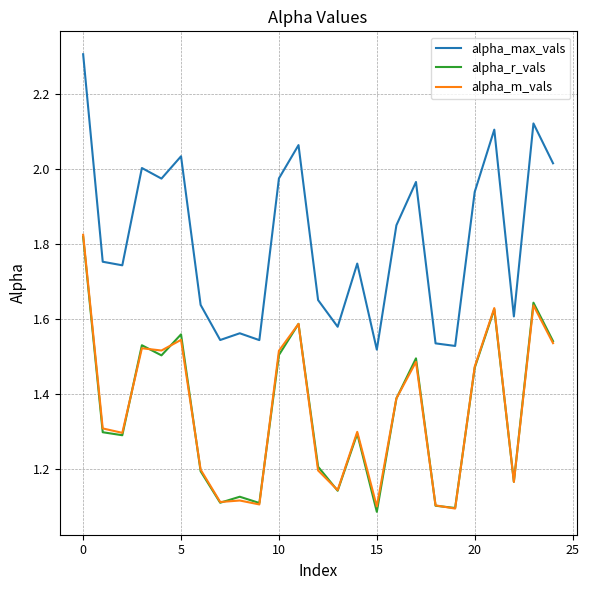

What is the greatest value displayed?

2.3